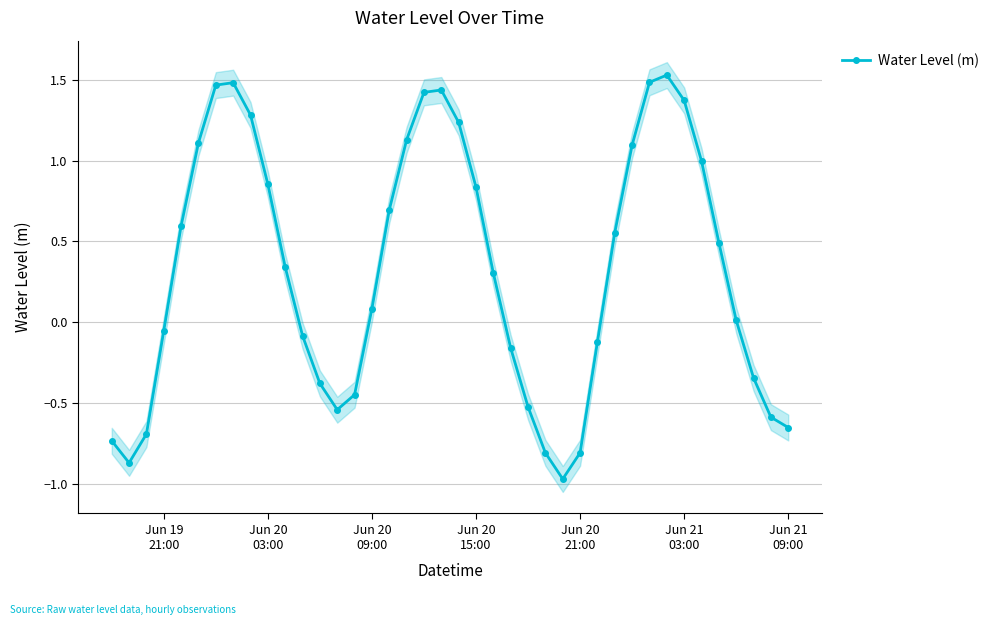

In Water Level (m), how many points are lower than both neighbors (excluding endpoints)?

3